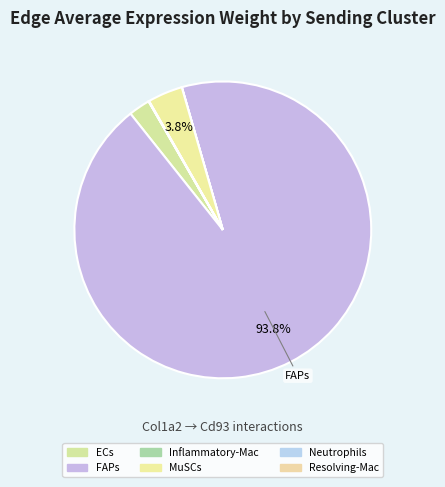

To the nearest percent, what portion does FAPs represent?

94%